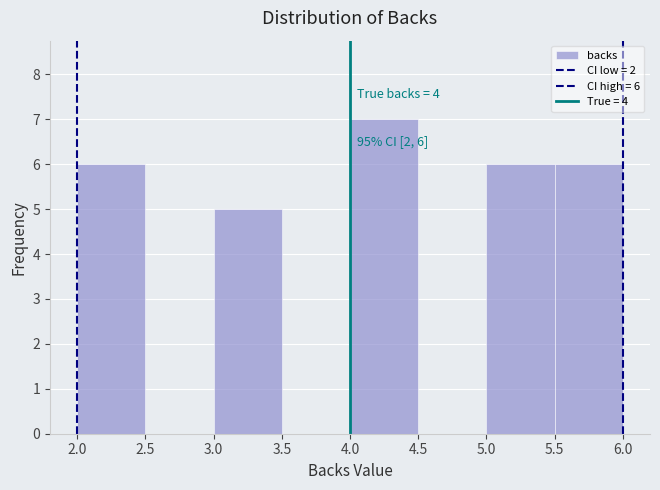

Over which range of the x-axis is the bar tallest?

4.0 to 4.5